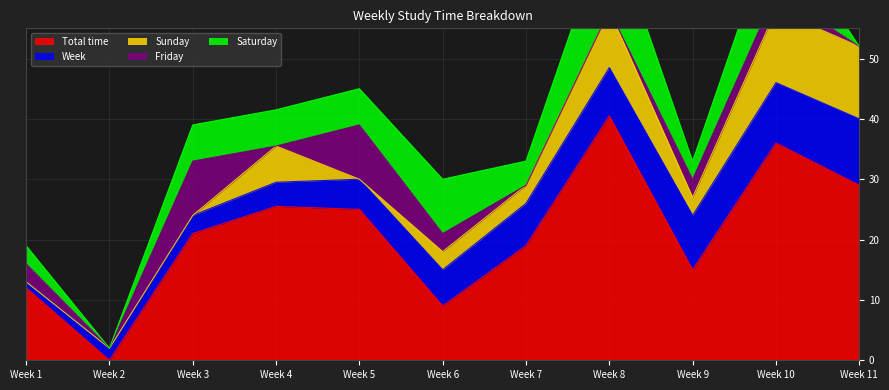

Where is Week nearest to the value 6?

6